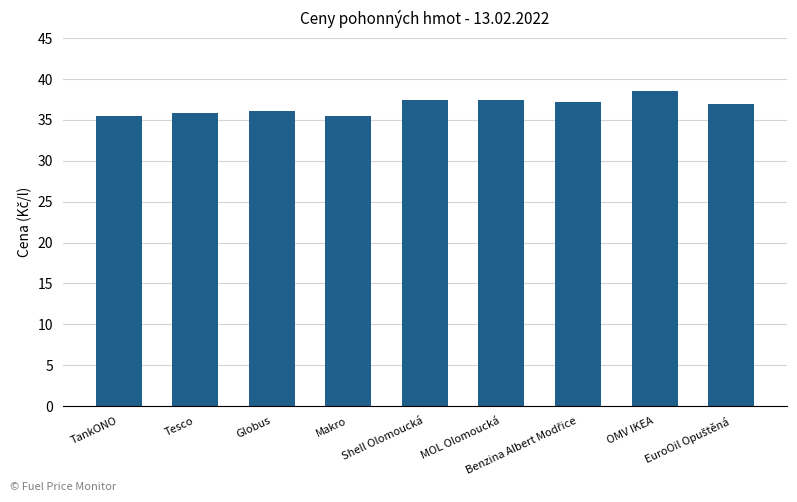

What is the value of the 8th bar from the left?

38.5